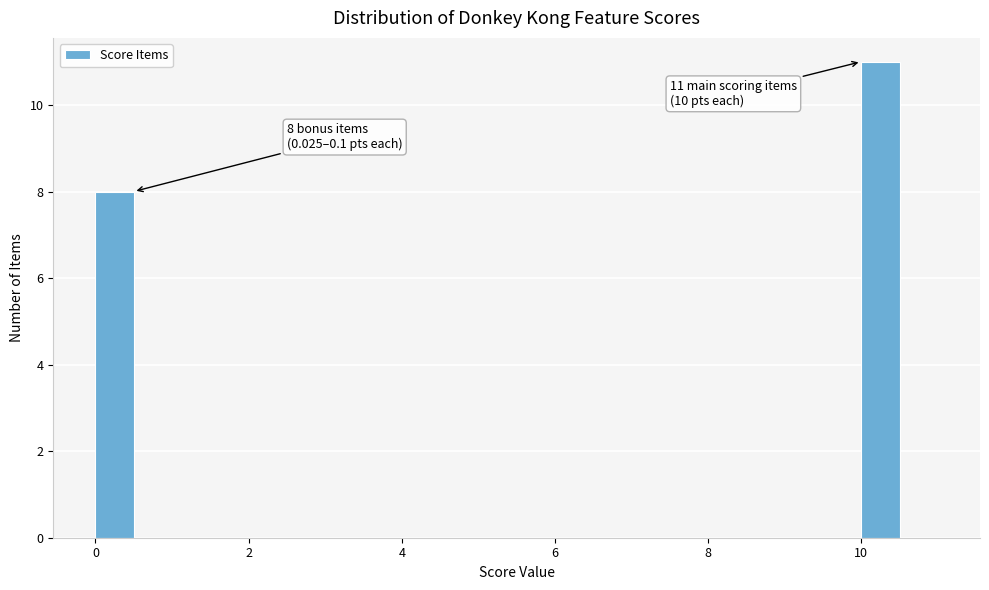

Read against the x-axis, roughly where is the centre of the tallest bar?

10.2